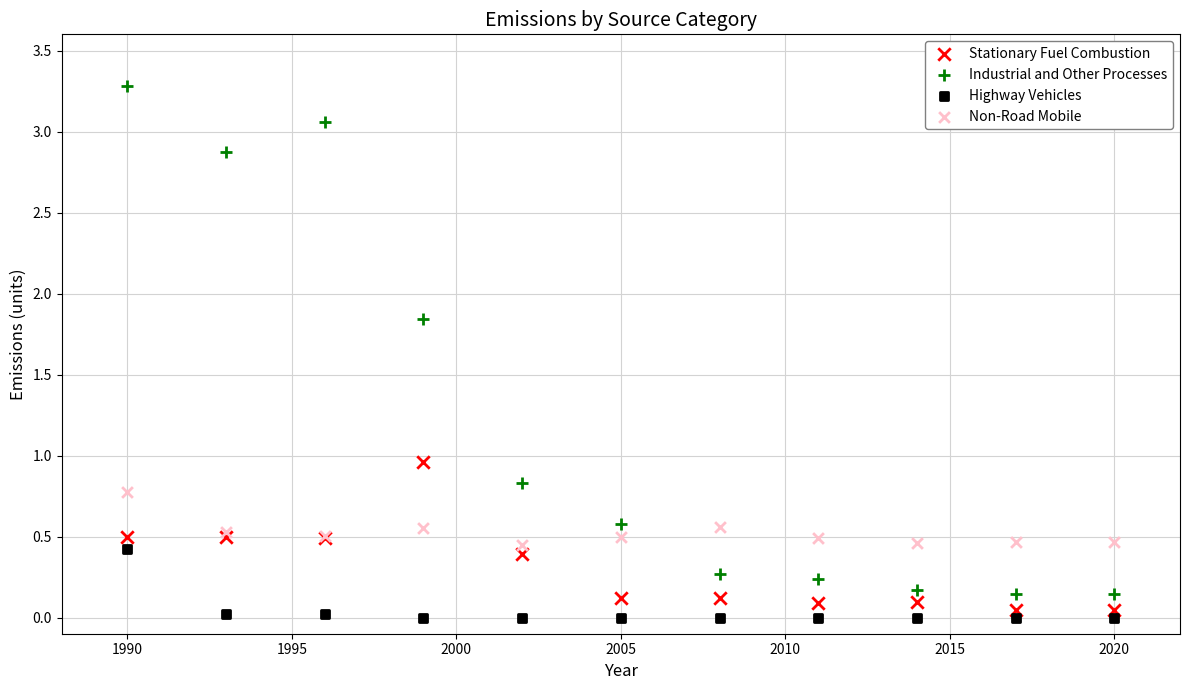

What are all the series names shown in the legend?

Stationary Fuel Combustion, Industrial and Other Processes, Highway Vehicles, Non-Road Mobile